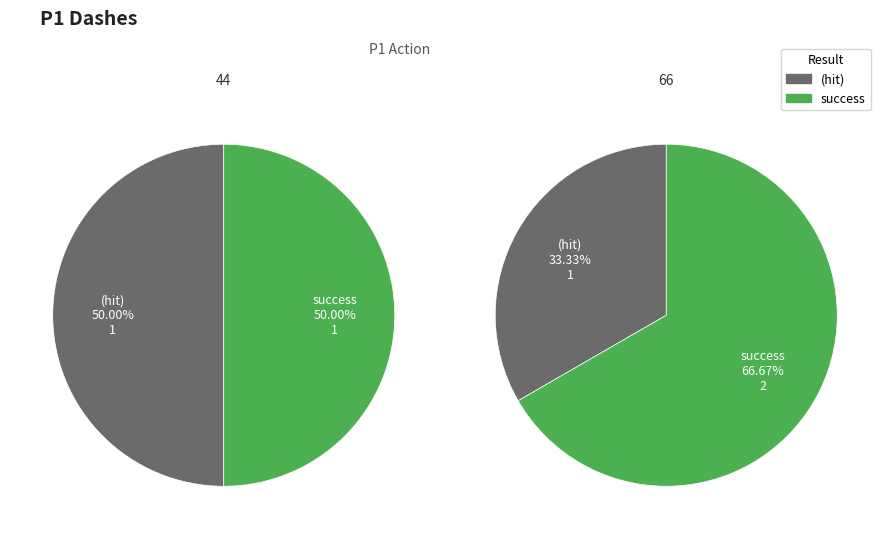

To the nearest percent, what is the difference between the 2 and 3 slice percentages?

17%